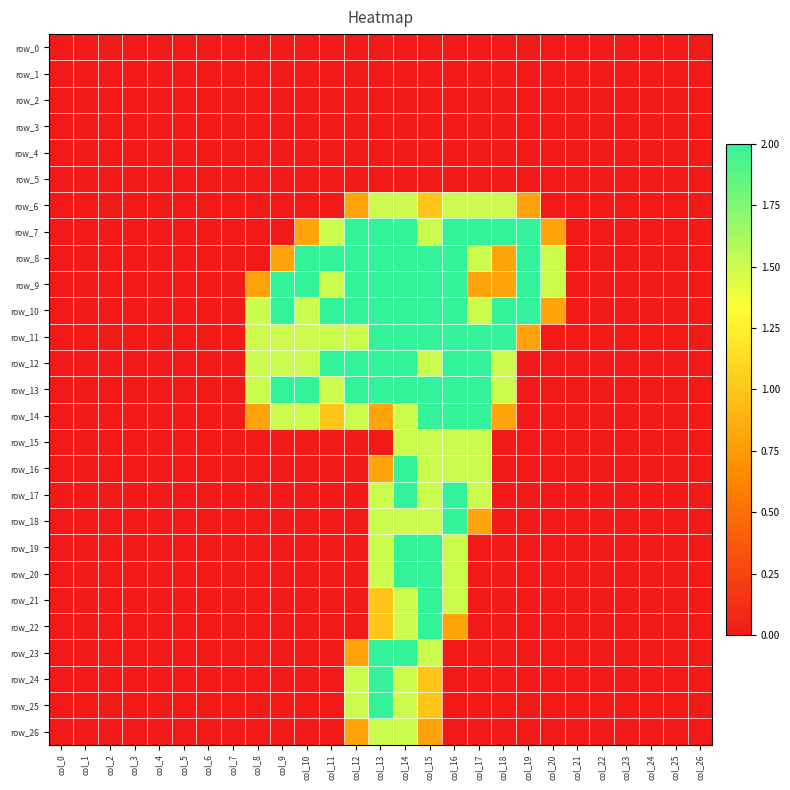

Is it true that row_14 equals 1.0 at col_11?

True